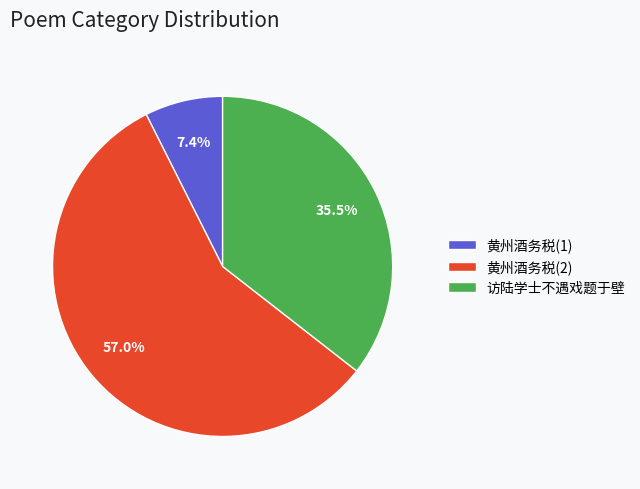

What is the total percentage of 黄州酒务税(2) and 黄州酒务税(1)?

64.5%